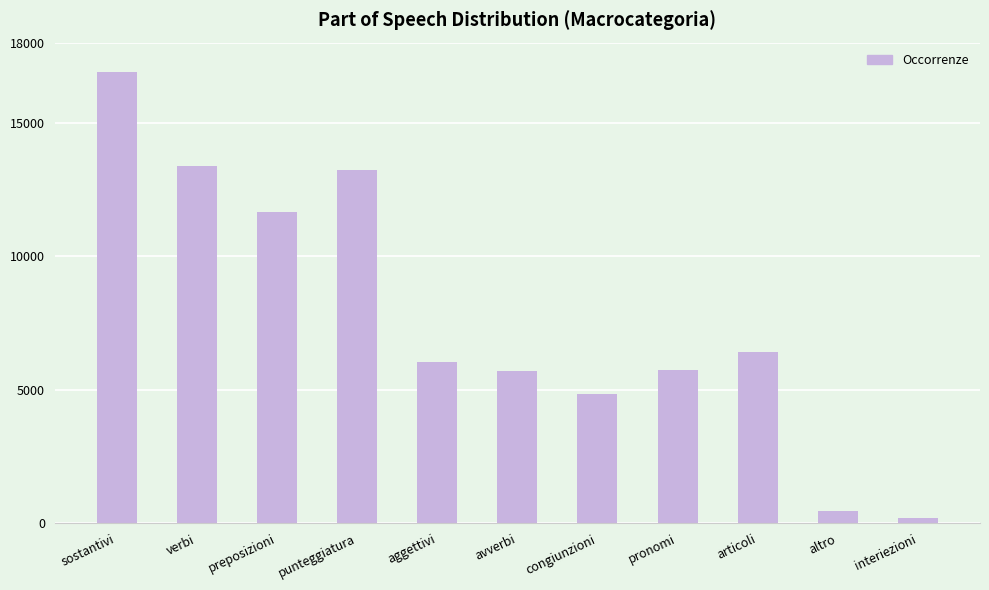

The value at verbi is 17639. True or false?

False